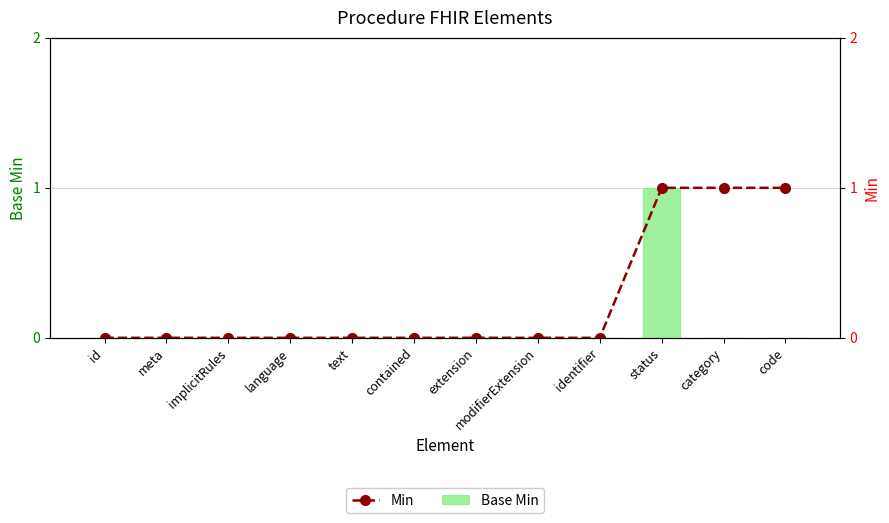

What is the sum of all Base Min values?

1